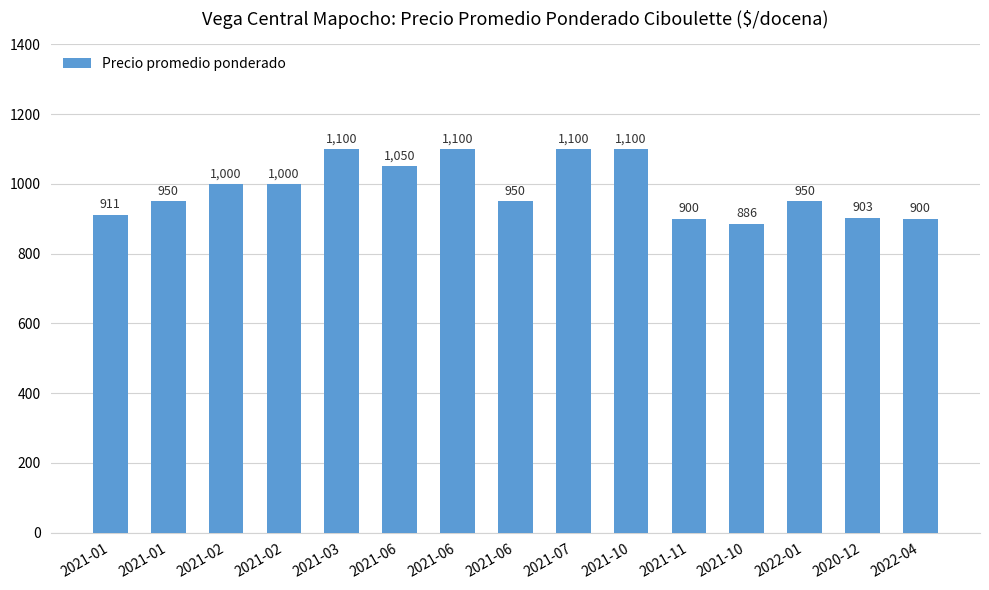

Reading left to right, extract all data points from this chart.

911	950	1000	1000	1100	1050	1100	950	1100	1100	900	886	950	903	900